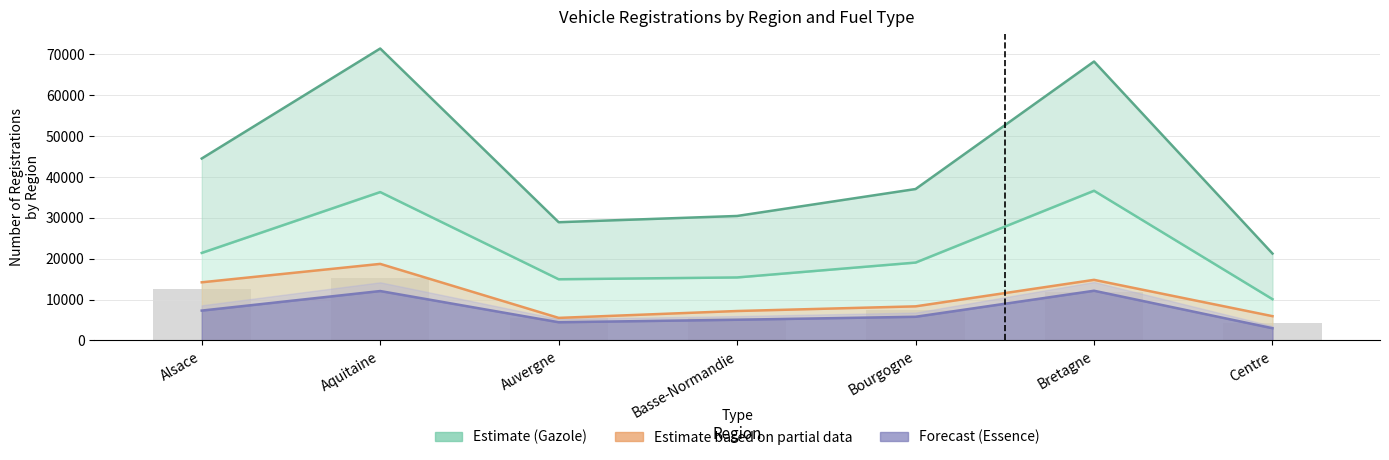

Rank the categories by value from lowest to highest.

Centre, Basse-Normandie, Auvergne, Bourgogne, Bretagne, Alsace, Aquitaine